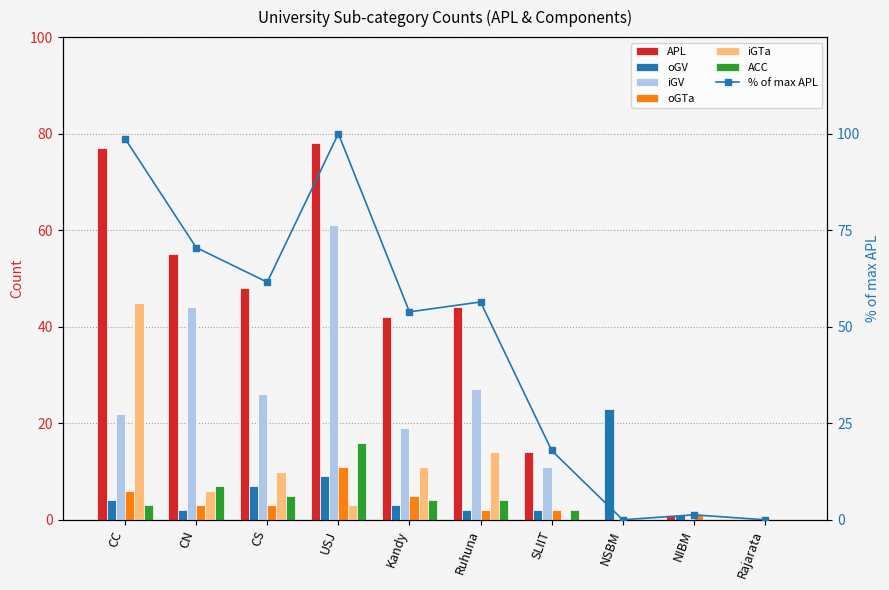

How many groups of bars are there?

10